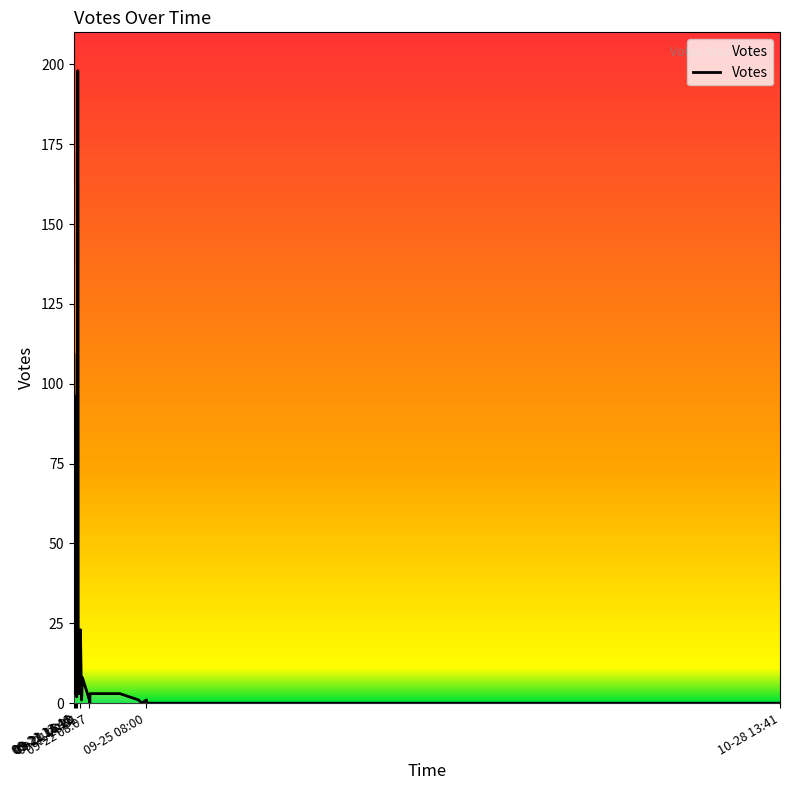

True or false: the data shows 5 at 20.

False